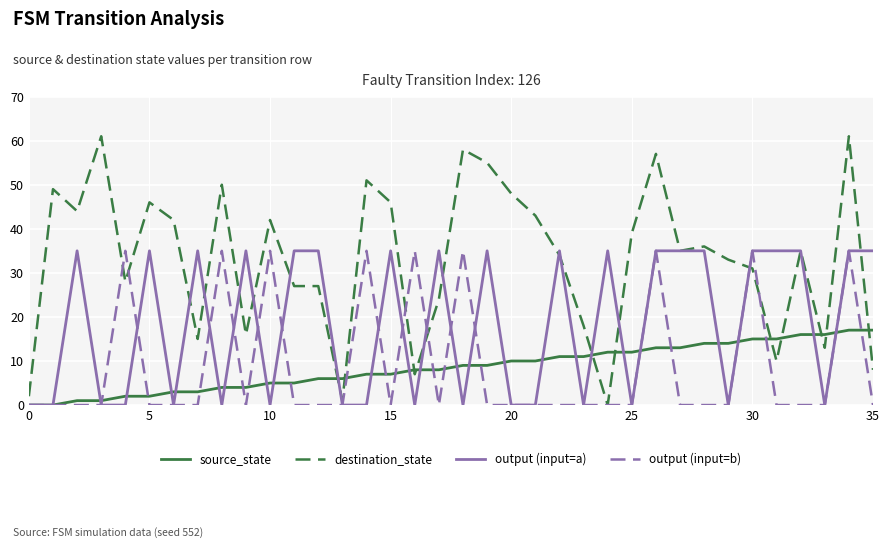

What is the maximum value shown in the chart?

61